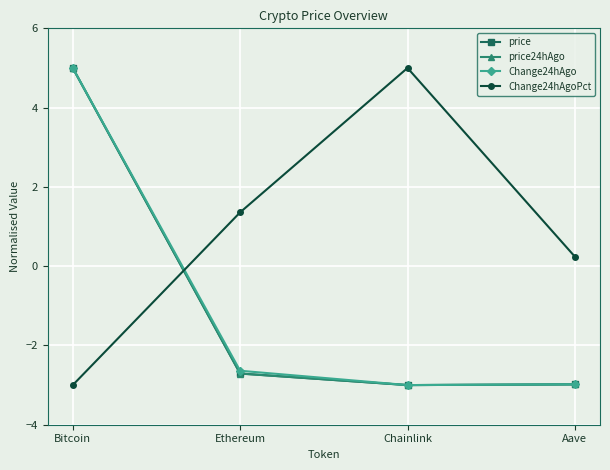

True or false: price has more than 1 interior local peaks.

False